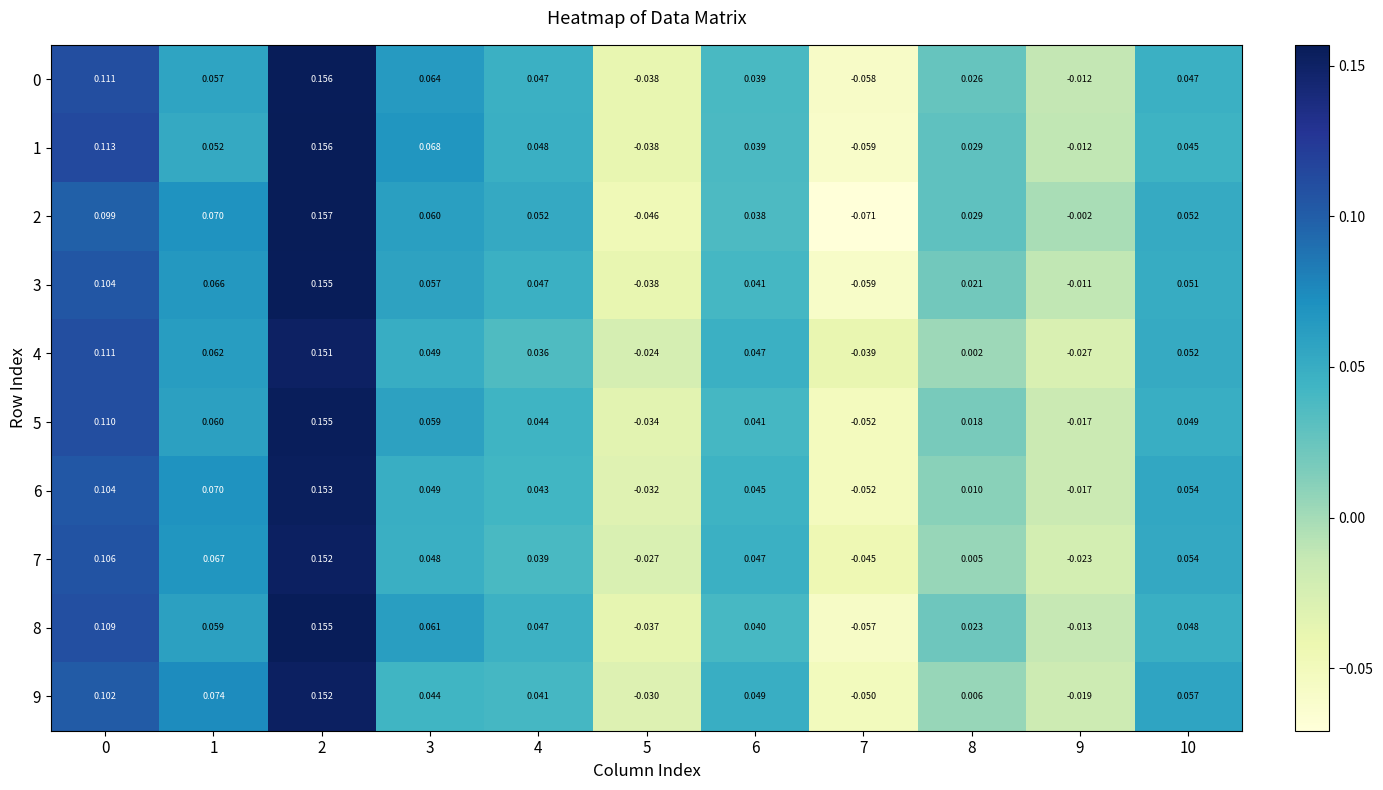

At how many categories does at least one series exceed 0?

8